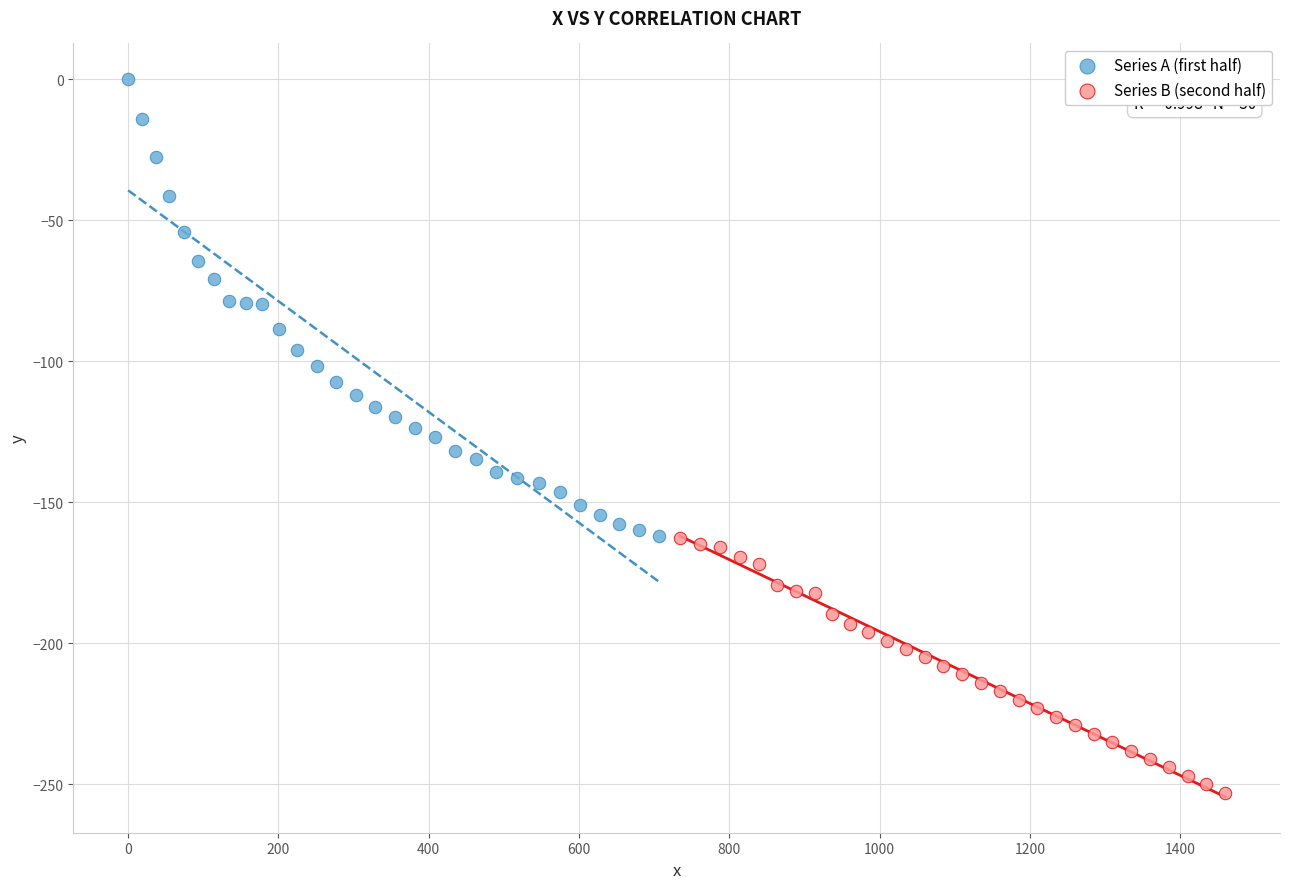

Which series has the largest Y range (max minus min)?

Series A (first half)